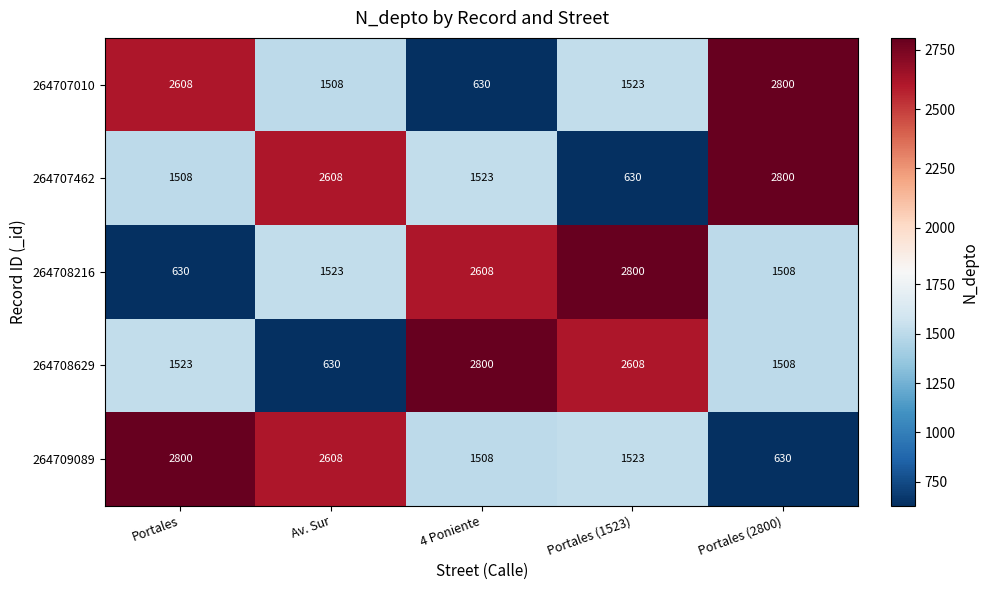

True or false: 264709089 has a value of 310 at Portales (2800).

False